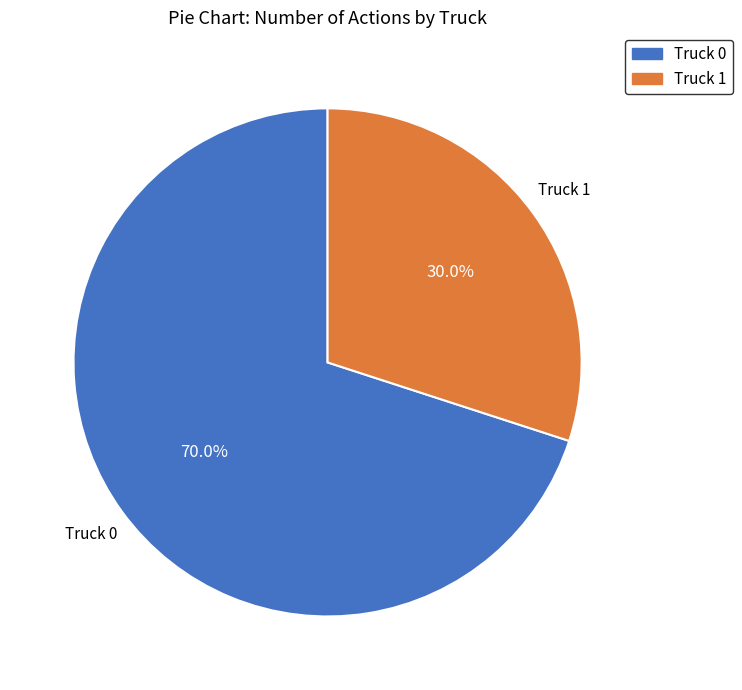

Count the number of slices in the pie.

2